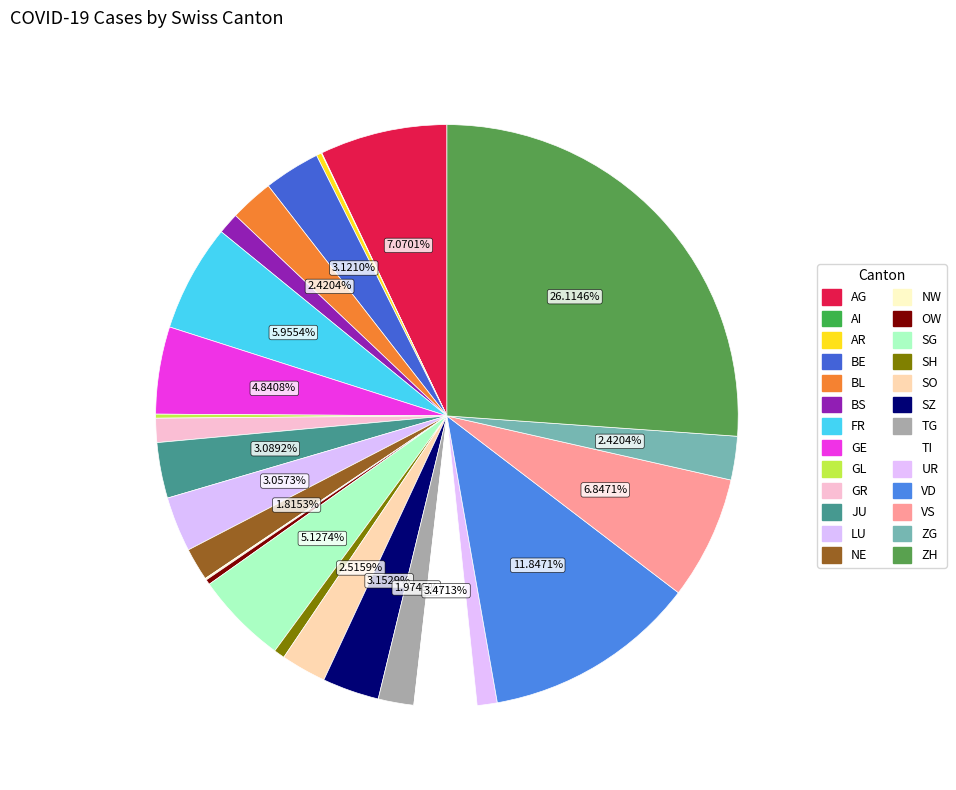

What percentage is NOT represented by LU?

96.9%